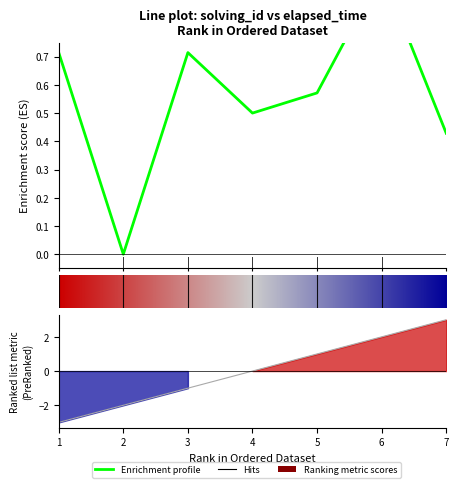

What is the difference between the maximum and minimum values in the elapsed_time series?

1.0